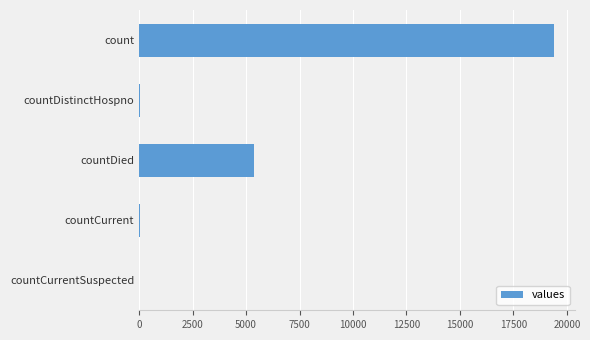

How many distinct data groups are displayed?

1